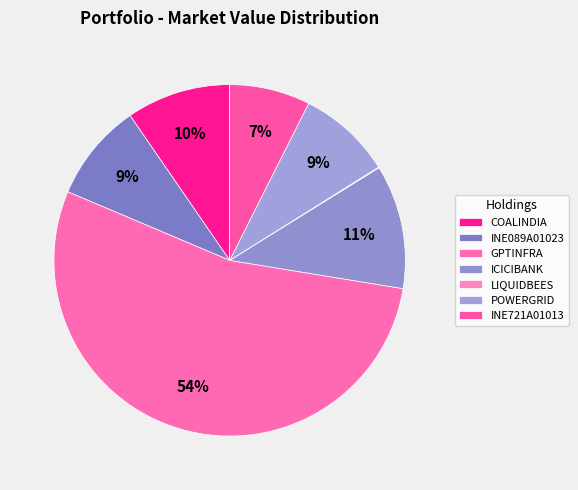

Approximately how many times larger is the value at POWERGRID compared to INE721A01013?

1.2